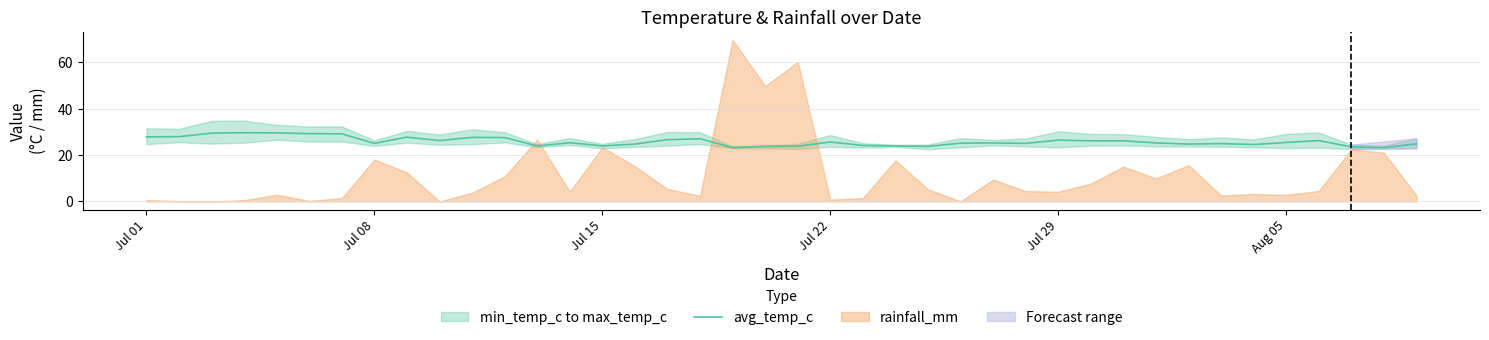

What is the difference between the second highest and second lowest values?

6.3